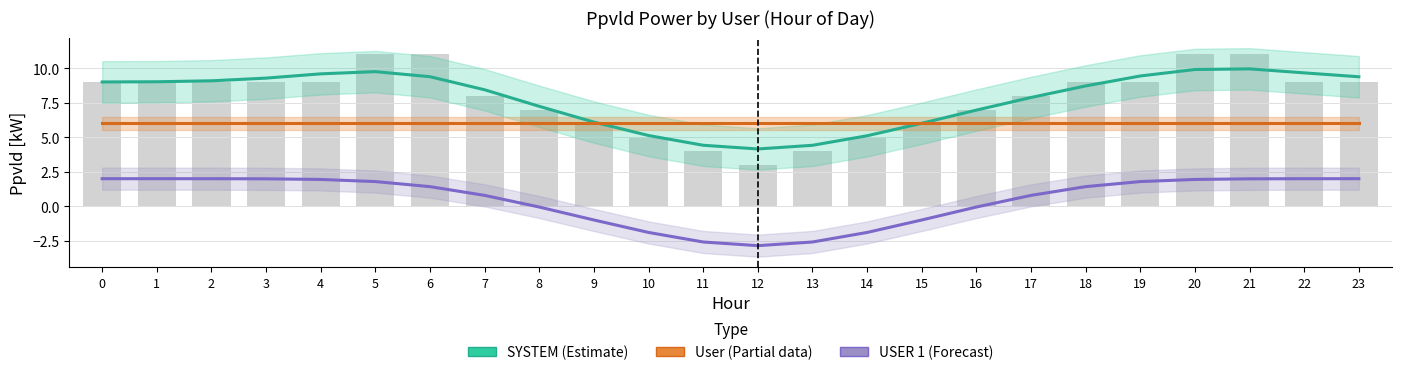

What is the minimum value for User (Partial)?

6.0